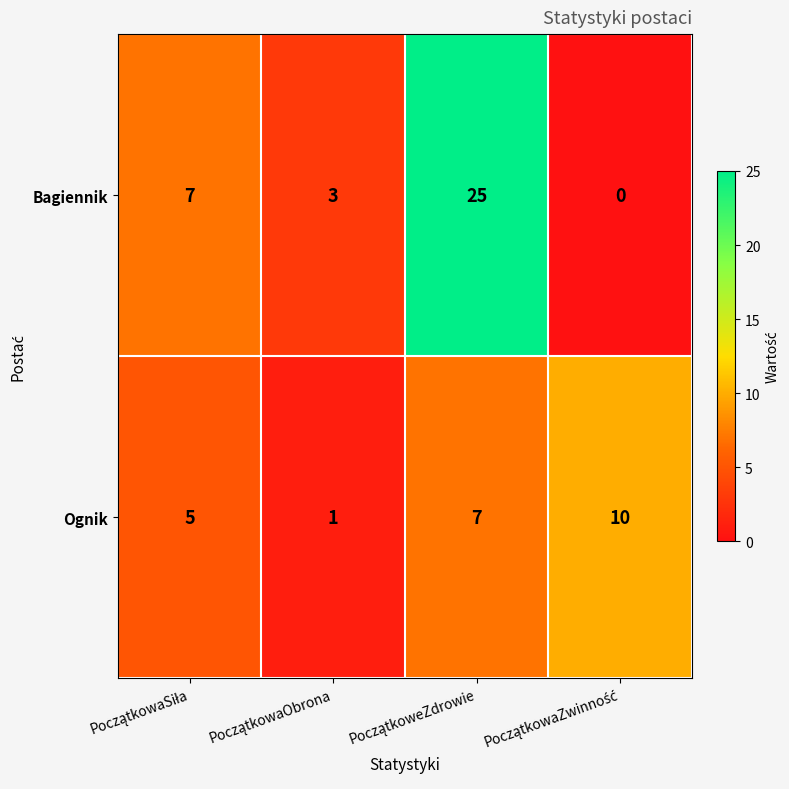

At how many categories does at least one series exceed 4?

3